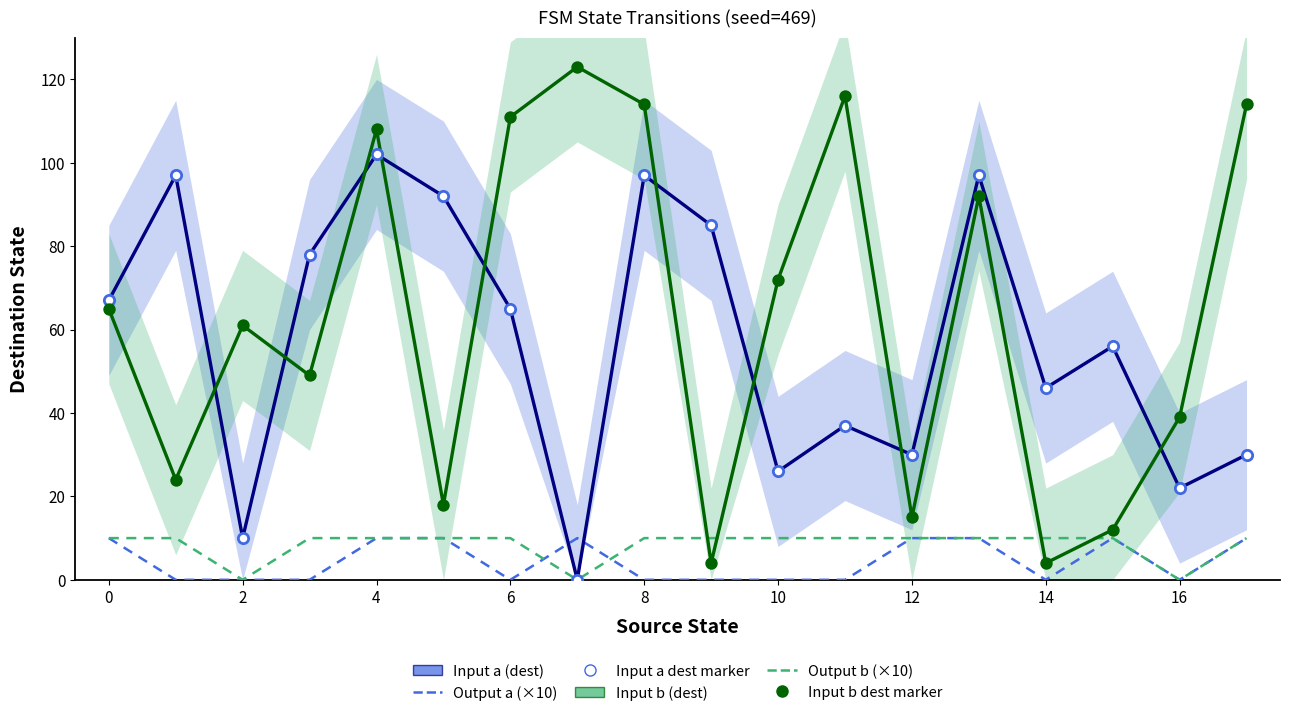

Which series reaches the maximum Y coordinate?

Input b (dest)